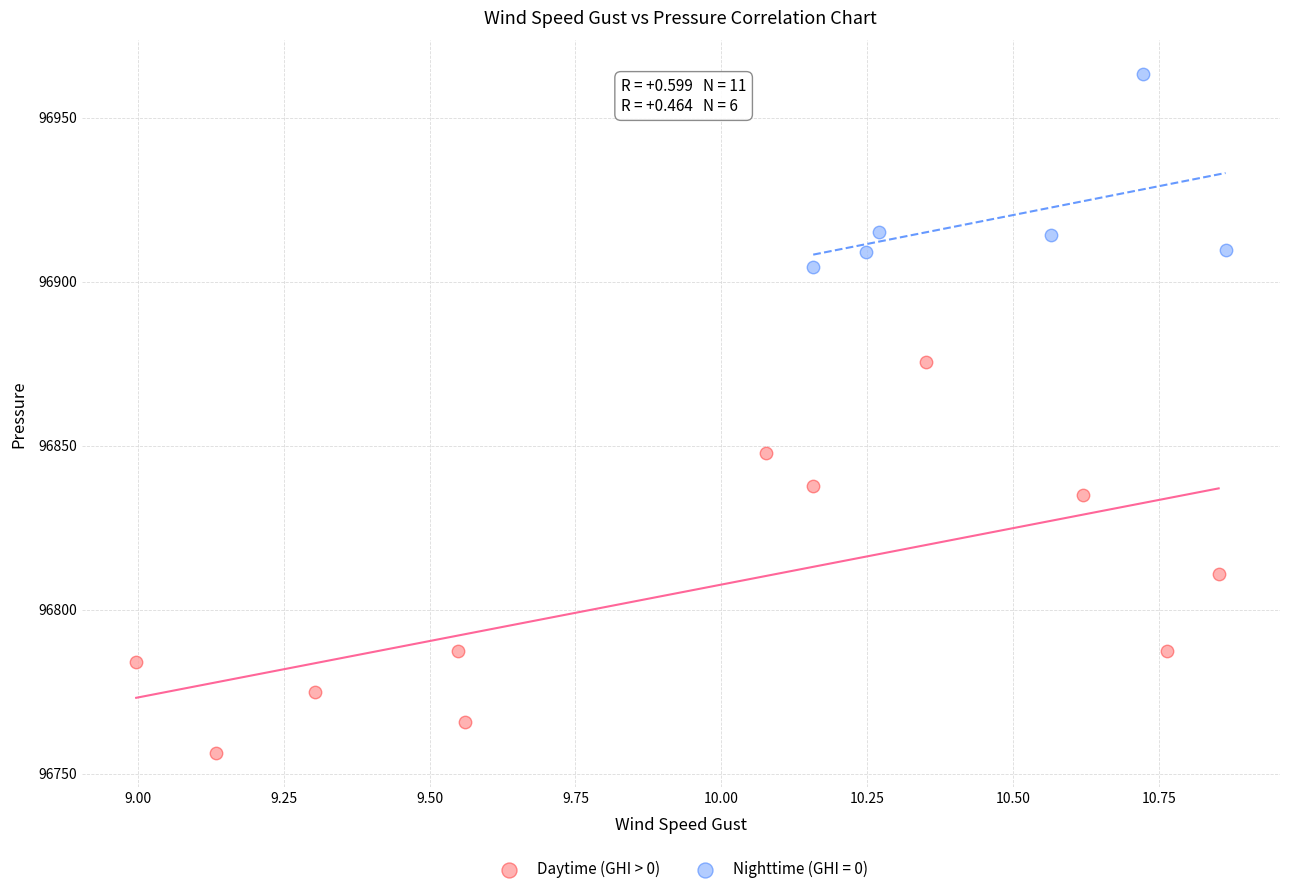

Which series has the widest spread of Y values?

Daytime (GHI > 0)